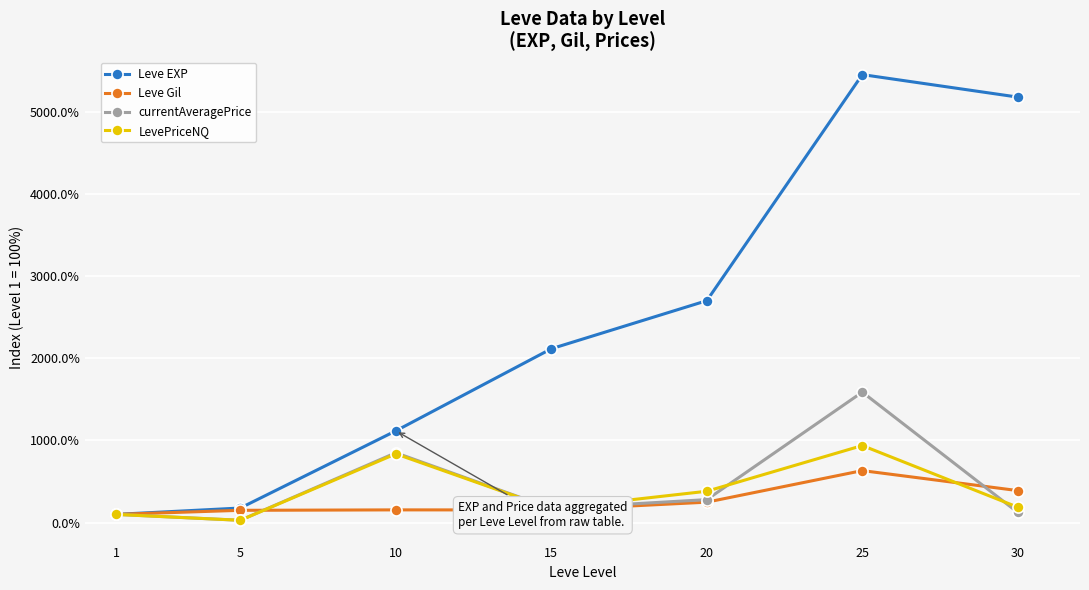

Rank the categories by Leve EXP value from lowest to highest.

1, 5, 10, 15, 20, 30, 25